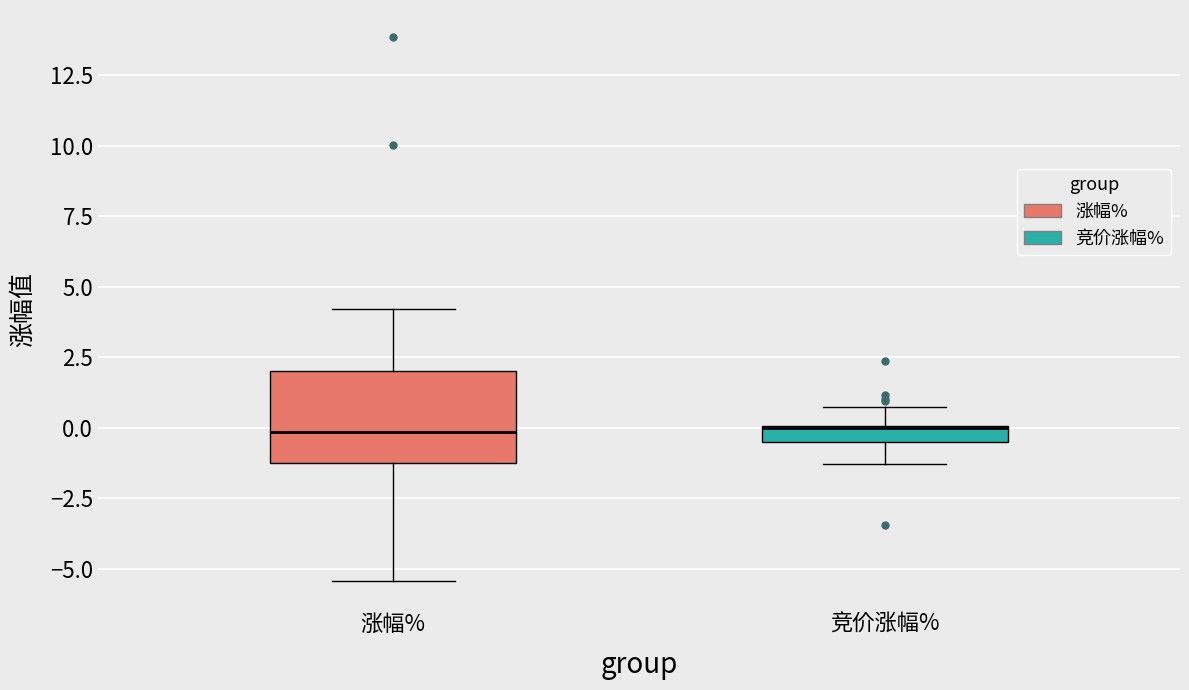

Which box is the tallest, from its lower edge to its upper edge?

涨幅%